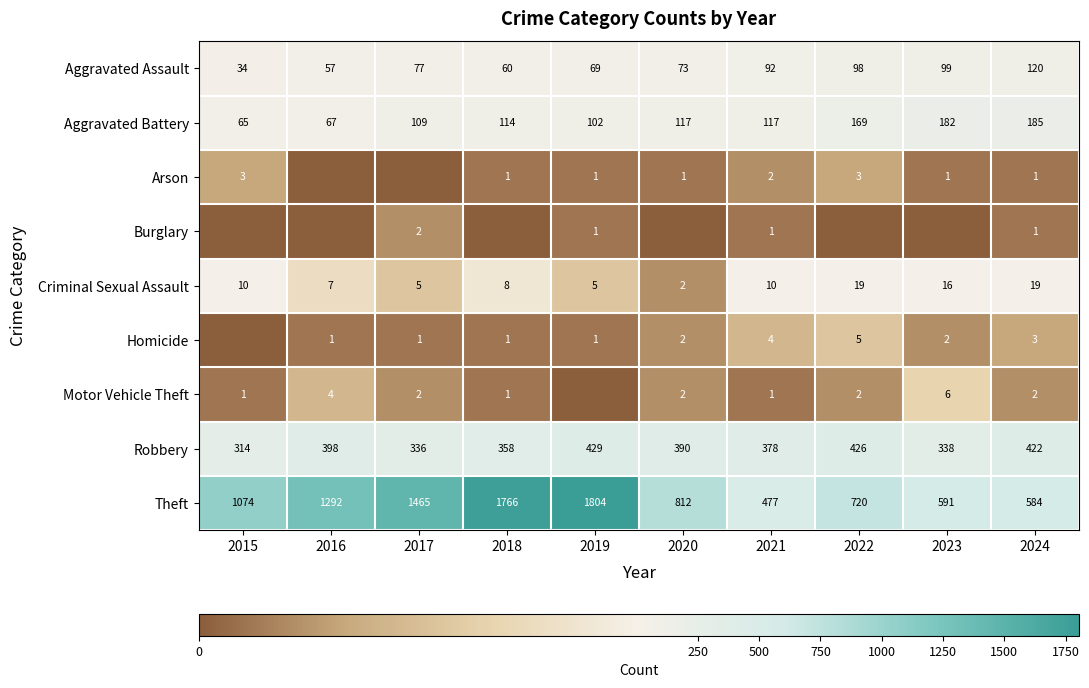

The Arson series shows 3 at 2015. True or false?

True